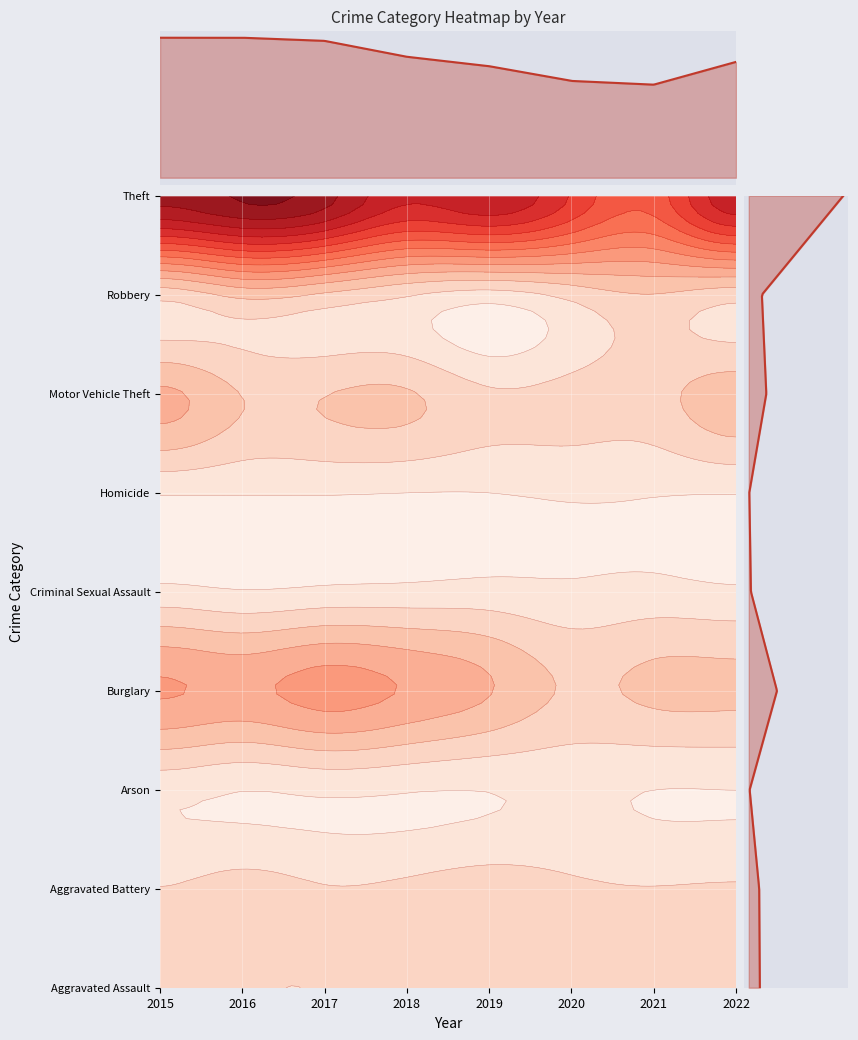

Read the Criminal Sexual Assault value at 2019.

11